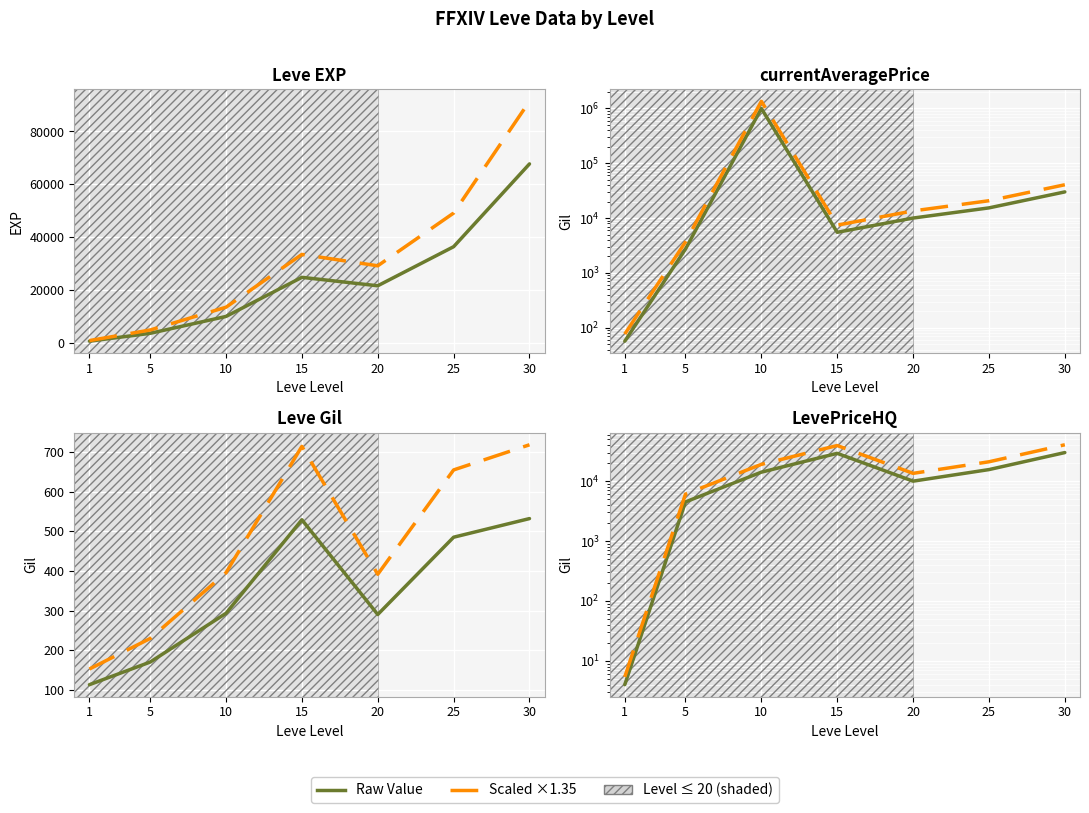

At which category does Leve EXP / Gil reach its first local peak?

15